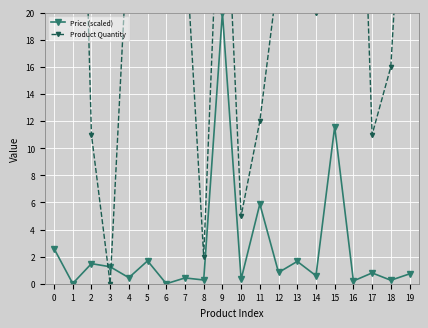

True or false: Product Quantity and Price (scaled) cross at least once.

True